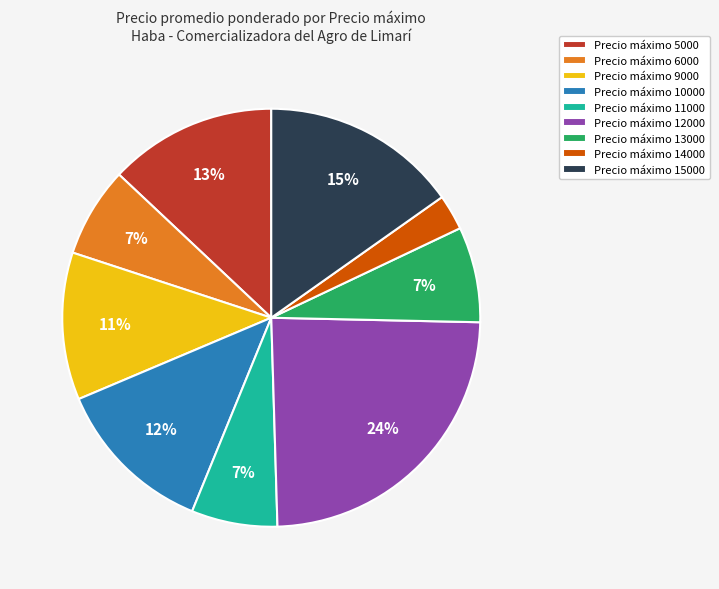

Approximately how many times larger is the value at Precio máximo 11000 compared to Precio máximo 12000?

0.3